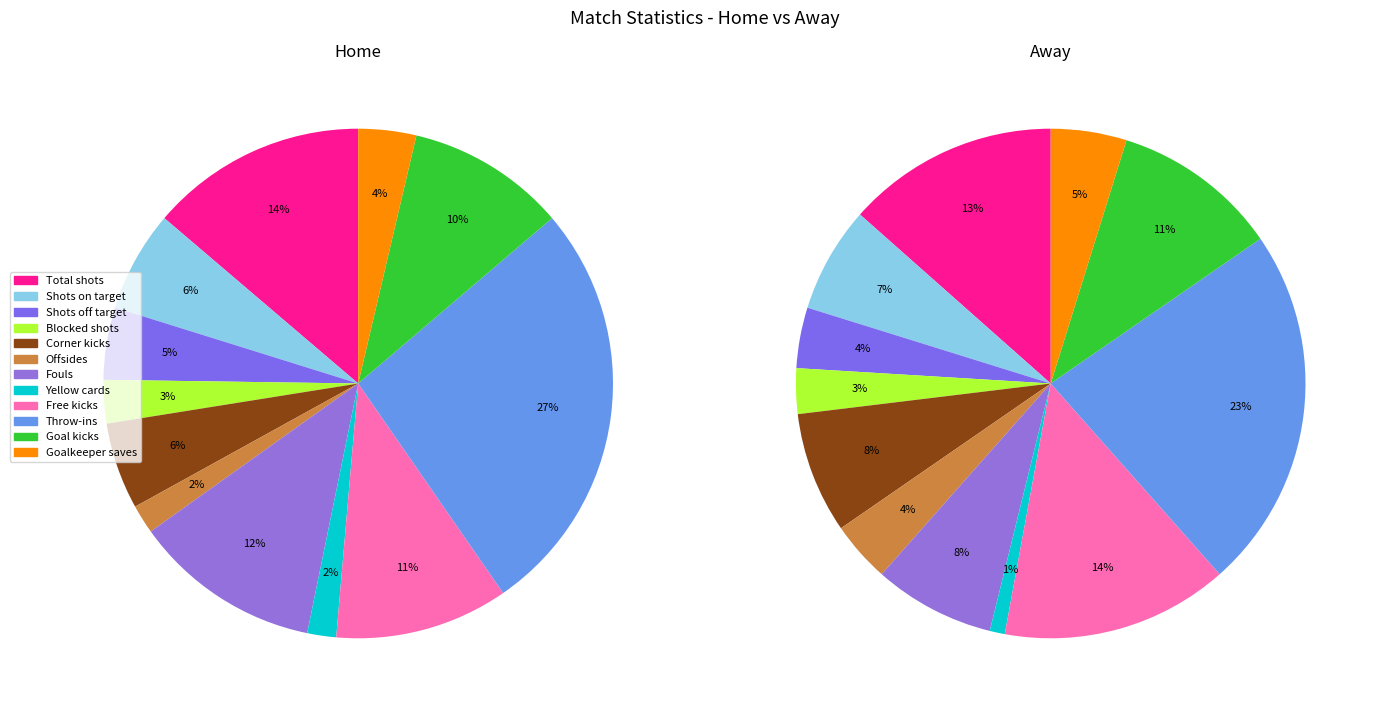

Which slice is the smallest?

Offsides